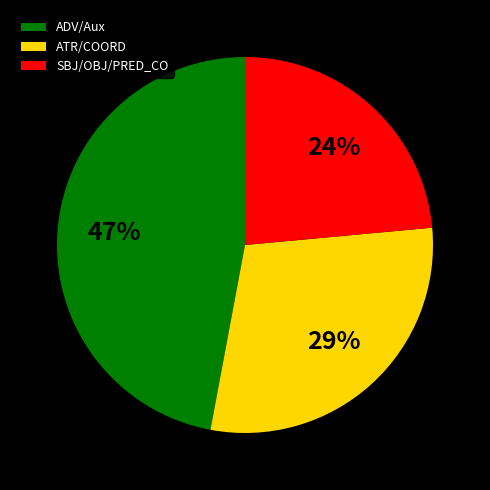

How many segments does this pie chart have?

3